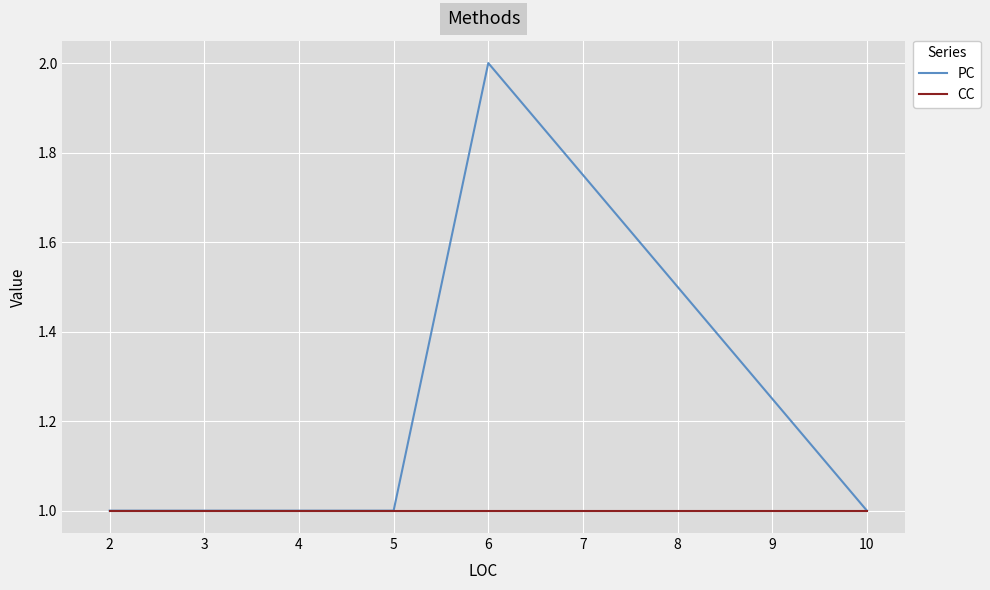

Rank the series at 6 from highest to lowest value.

PC, CC